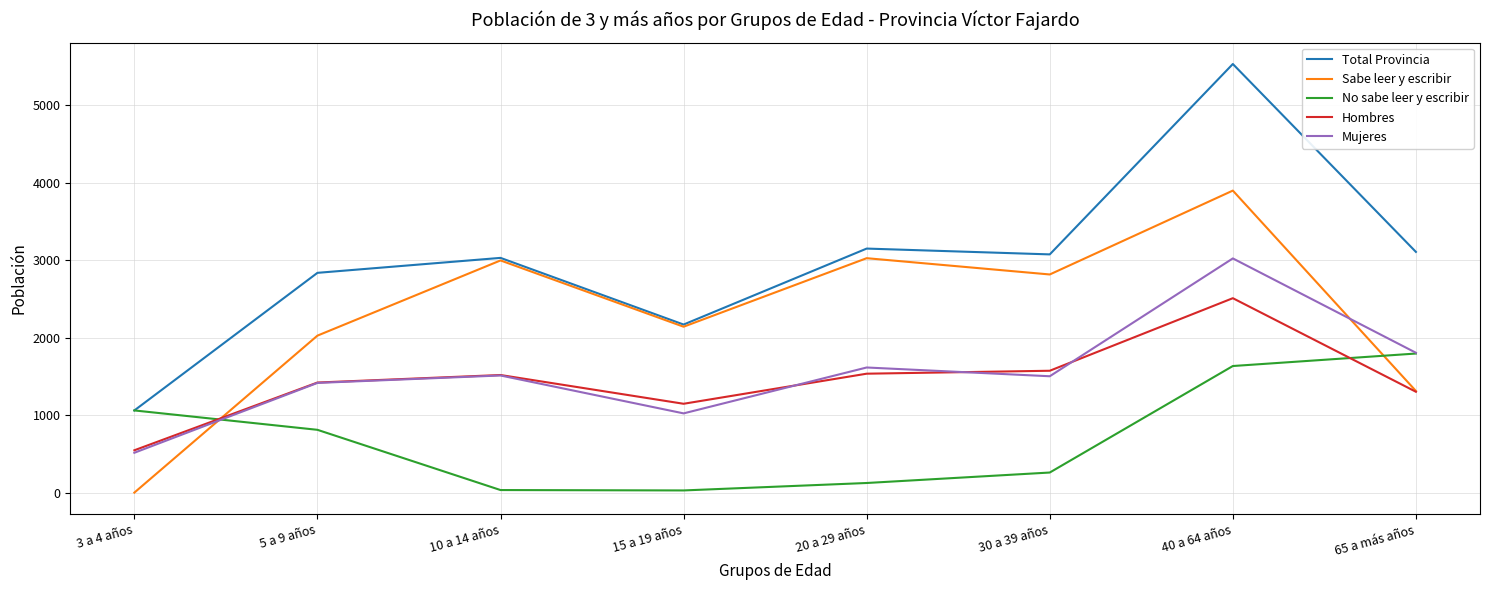

At how many categories does at least one series exceed 4104?

1